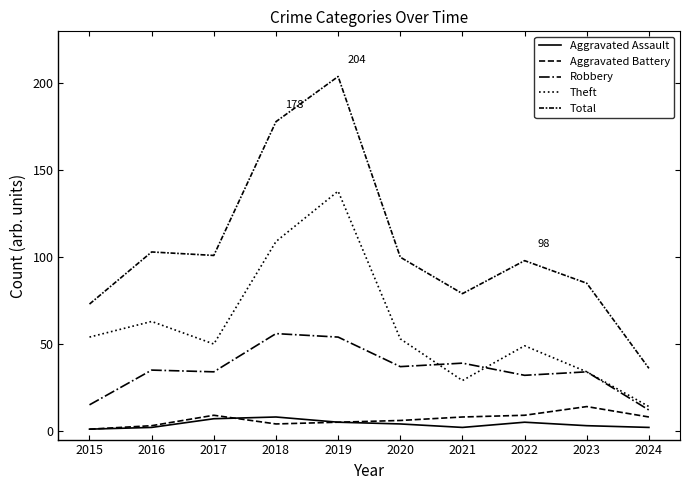

At how many categories does at least one series exceed 109?

2